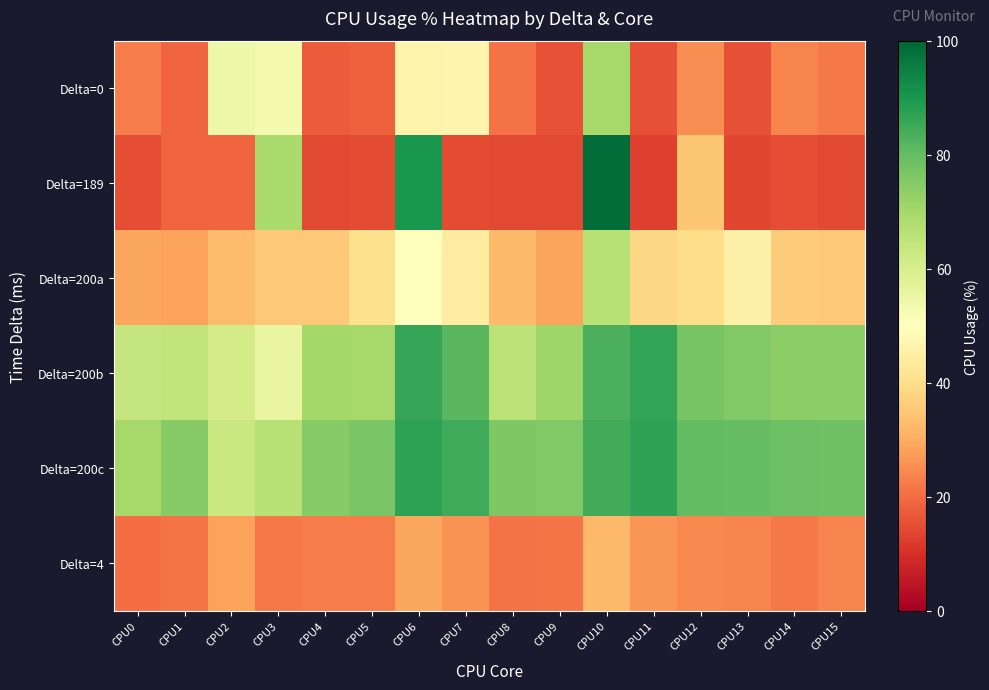

At which category is the sum across all series the highest?

CPU10